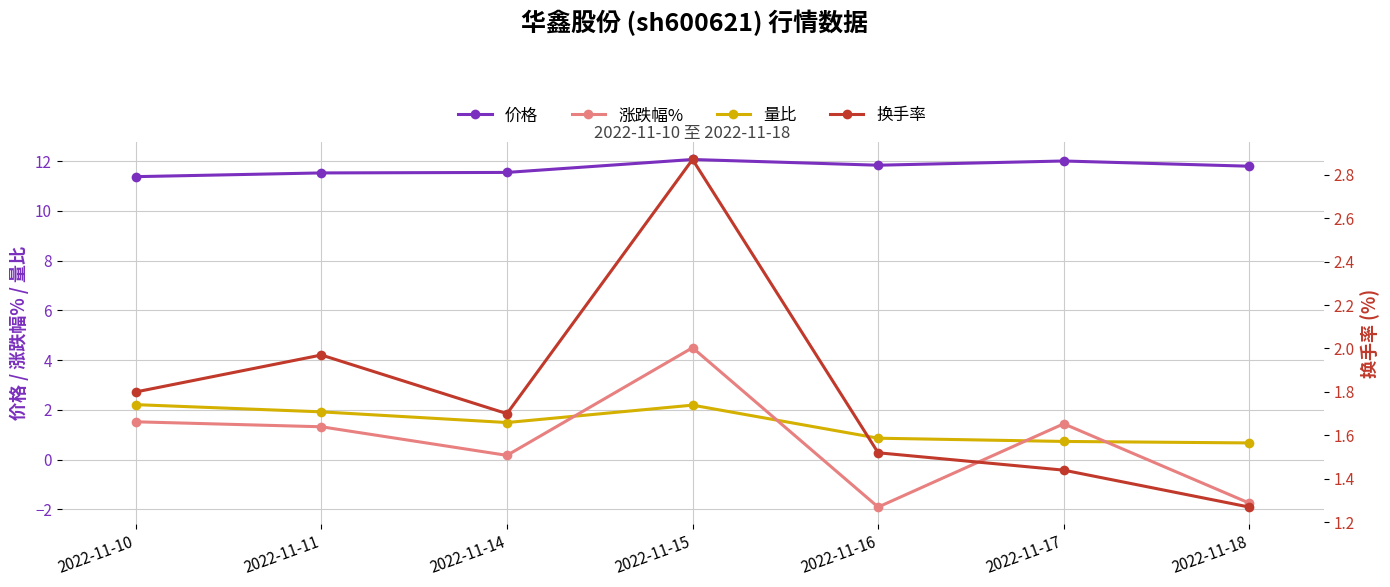

What are all the series names shown in the legend?

价格, 涨跌幅%, 量比, 换手率